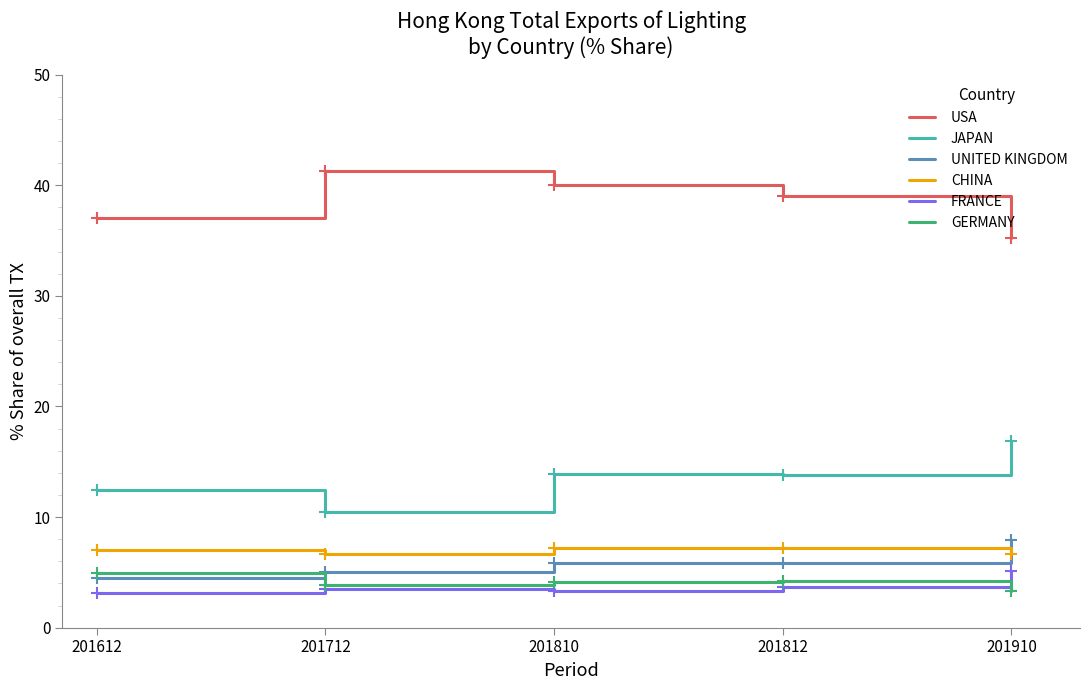

True or false: FRANCE and UNITED KINGDOM intersect in this chart.

False